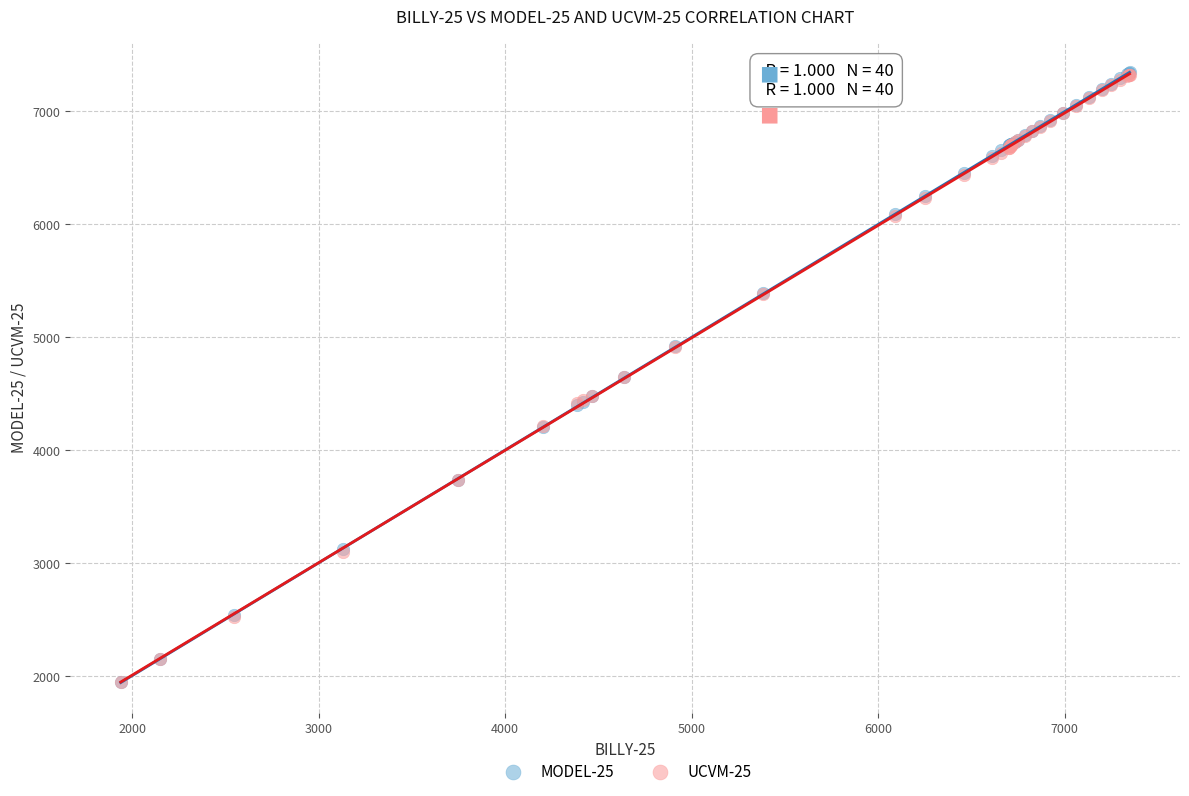

What are all the series names shown in the legend?

MODEL-25, UCVM-25